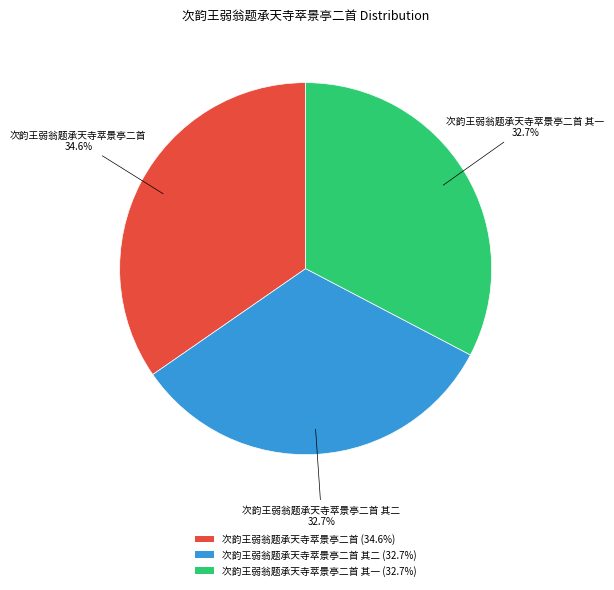

What is the largest slice in the pie chart?

次韵王弱翁题承天寺萃景亭二首 (34.6%)